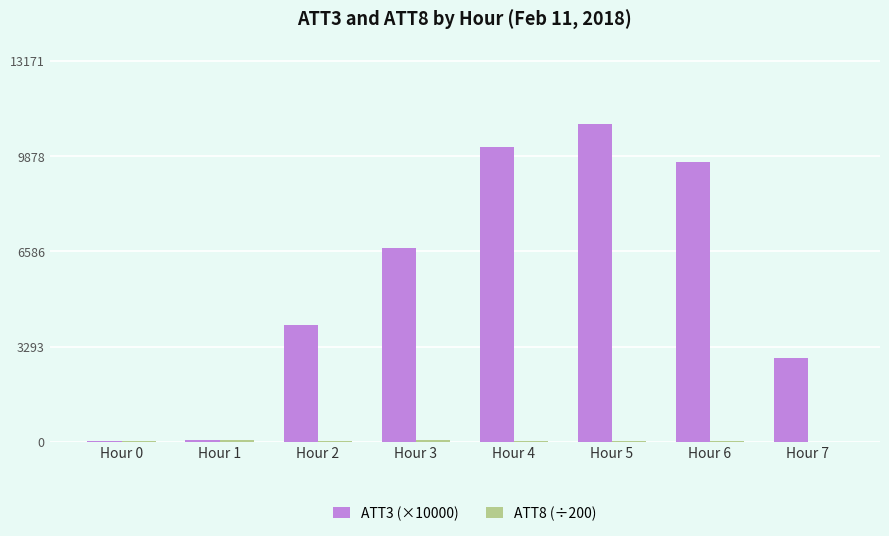

At which category does the chart reach its peak across all series?

Hour 5